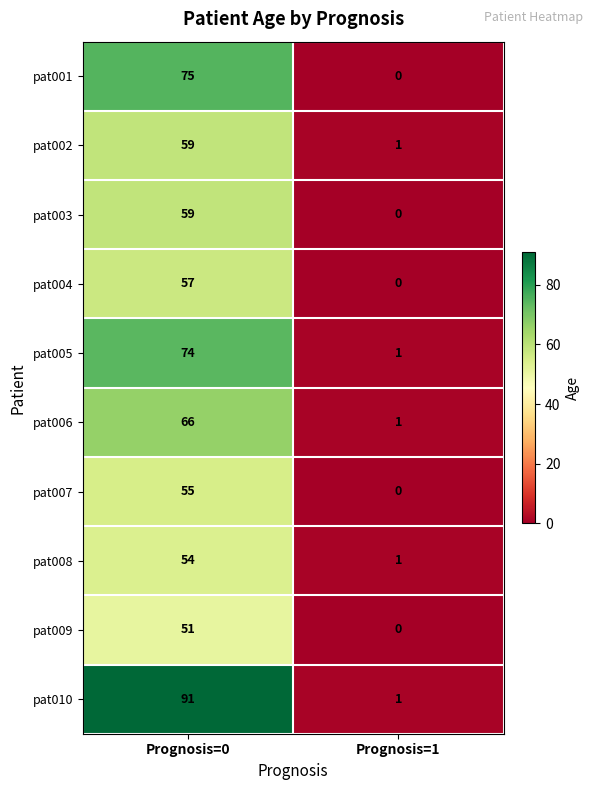

Which series changed the most between Prognosis=0 and Prognosis=1?

pat010